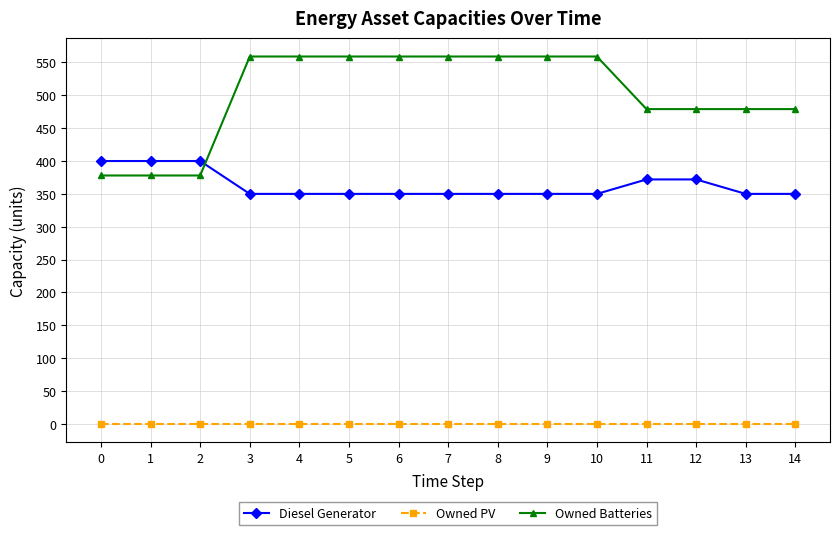

Does the chart display data point markers on the line(s)?

Yes